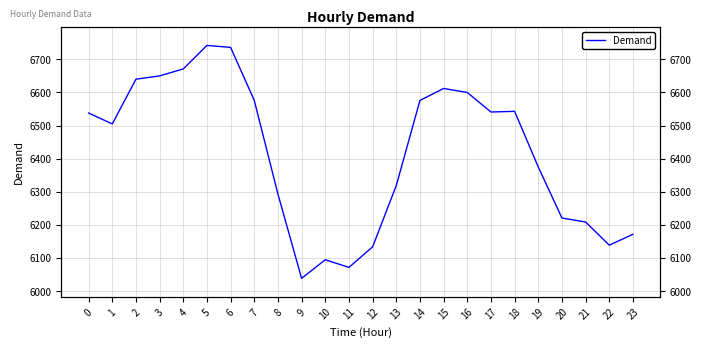

What is the value of the 7th point from the left?

6736